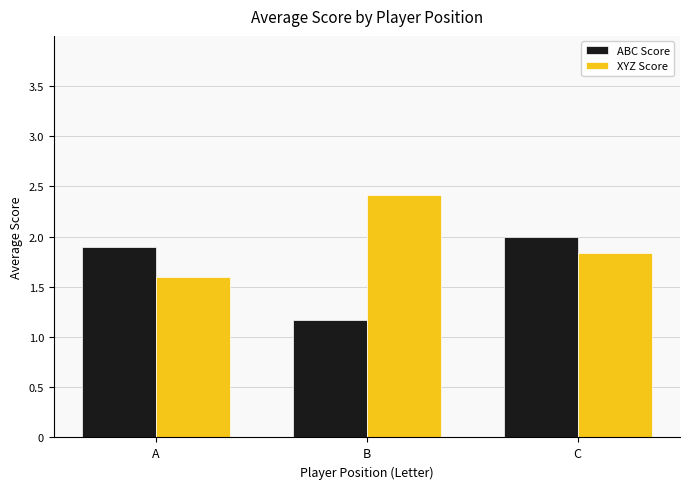

Count the number of categories in the chart.

3